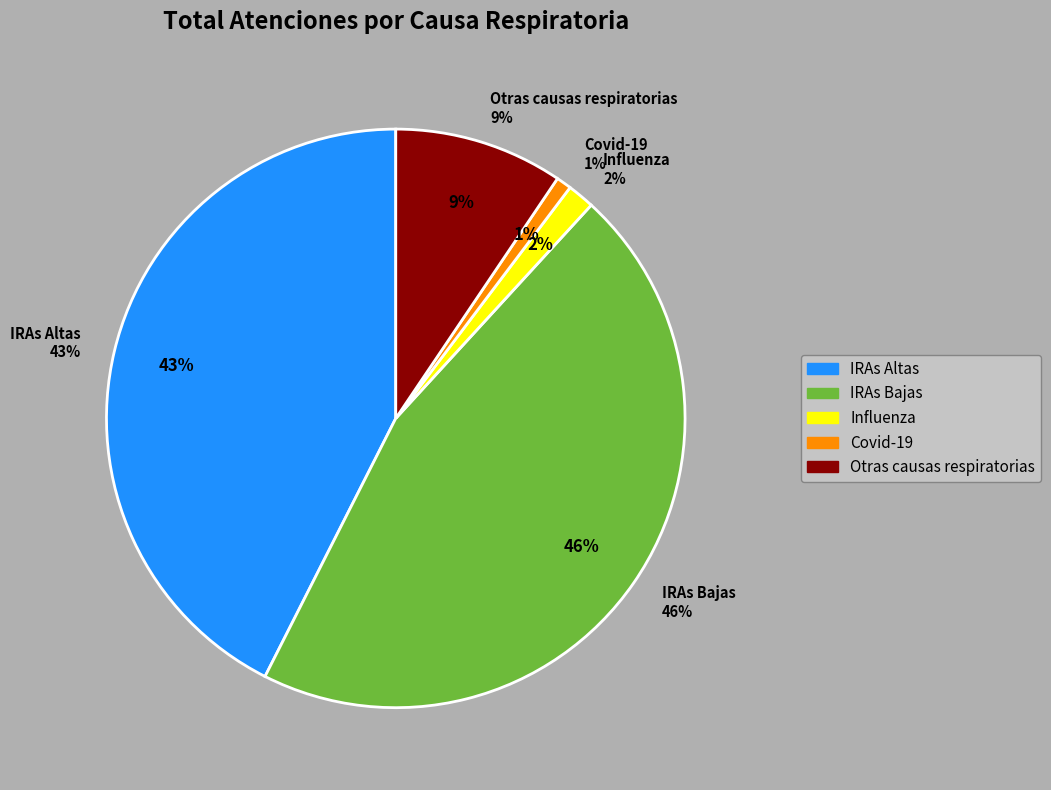

Does Covid-19 account for over 50% of the chart?

No